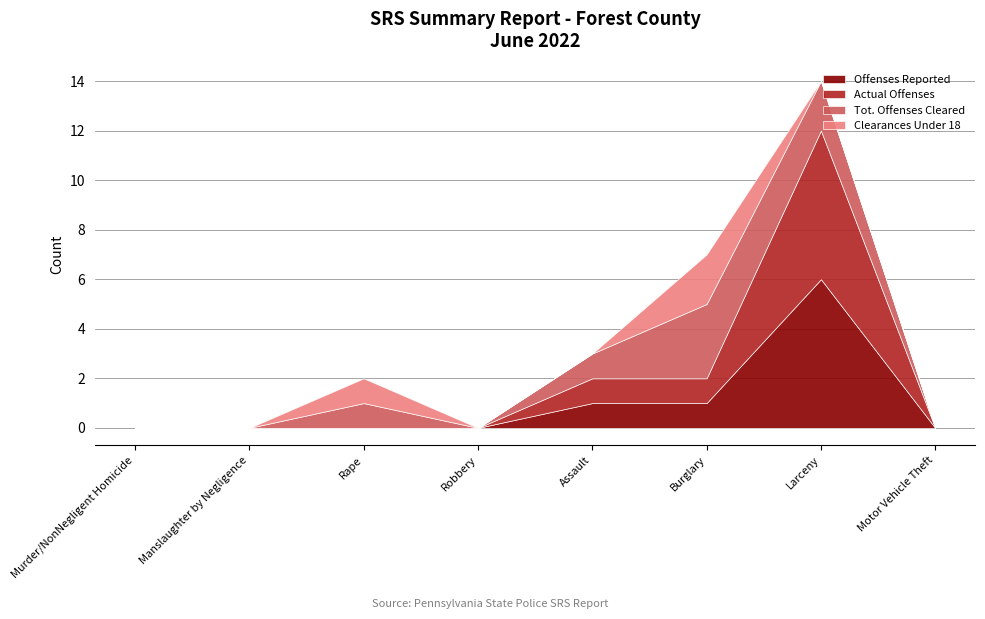

What is the label of the 2nd point from the left?

Manslaughter by Negligence